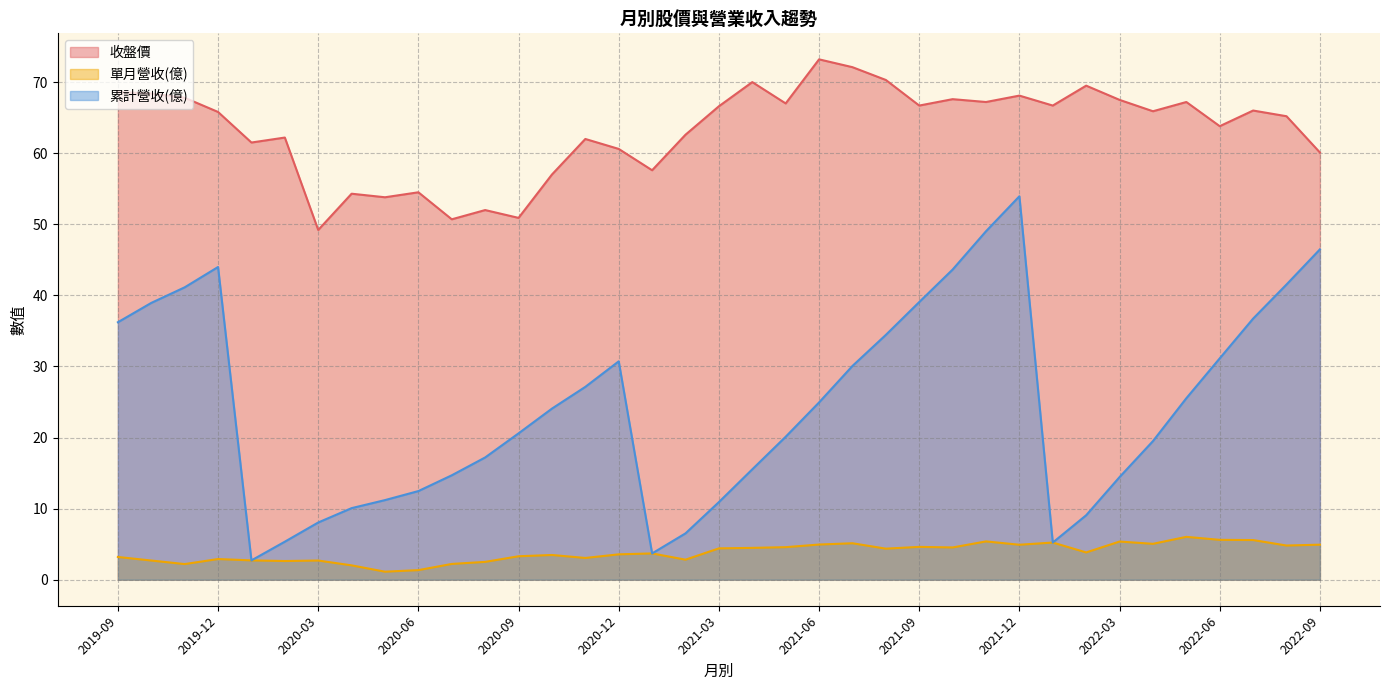

What is the sum of all 單月營收(億) values?

142.1